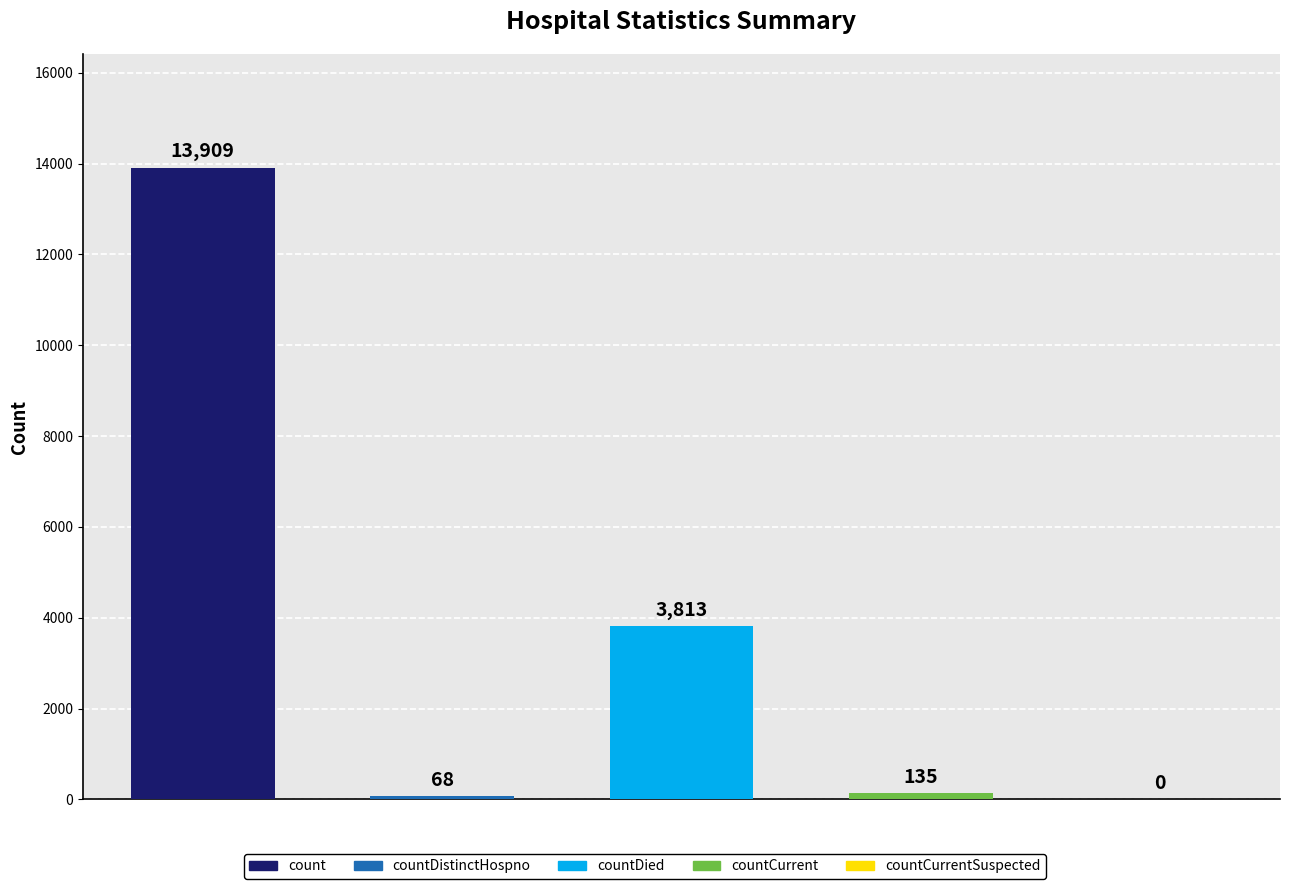

What is the sum of all values?

17925